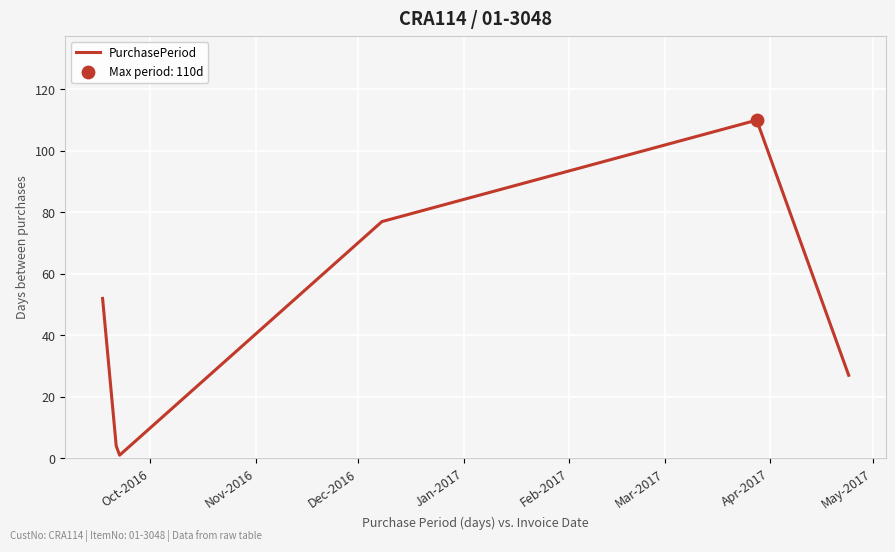

What is the average value?

45